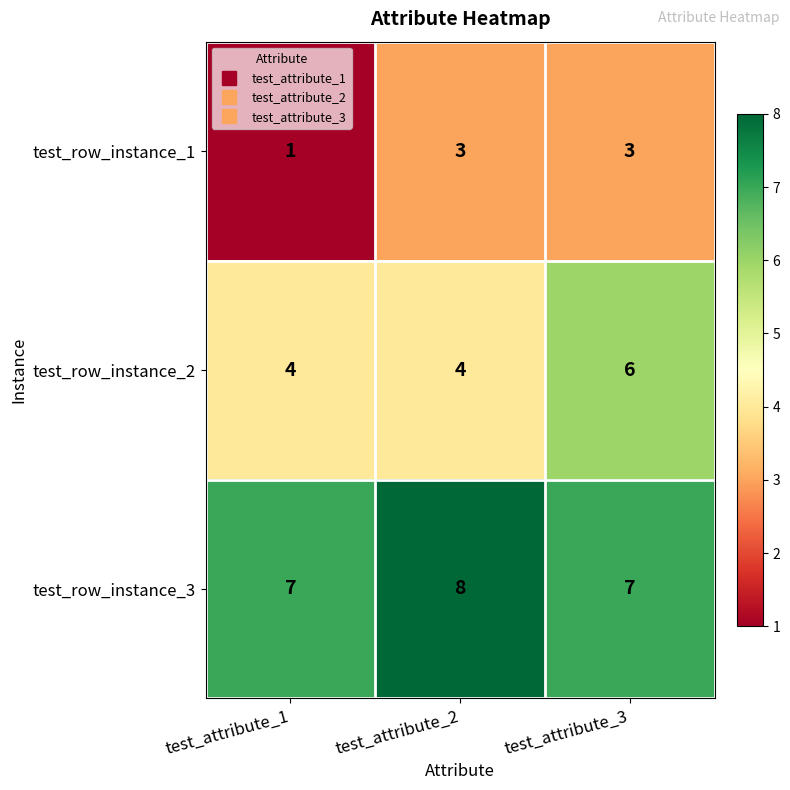

What is the total value across all series at test_attribute_1?

12